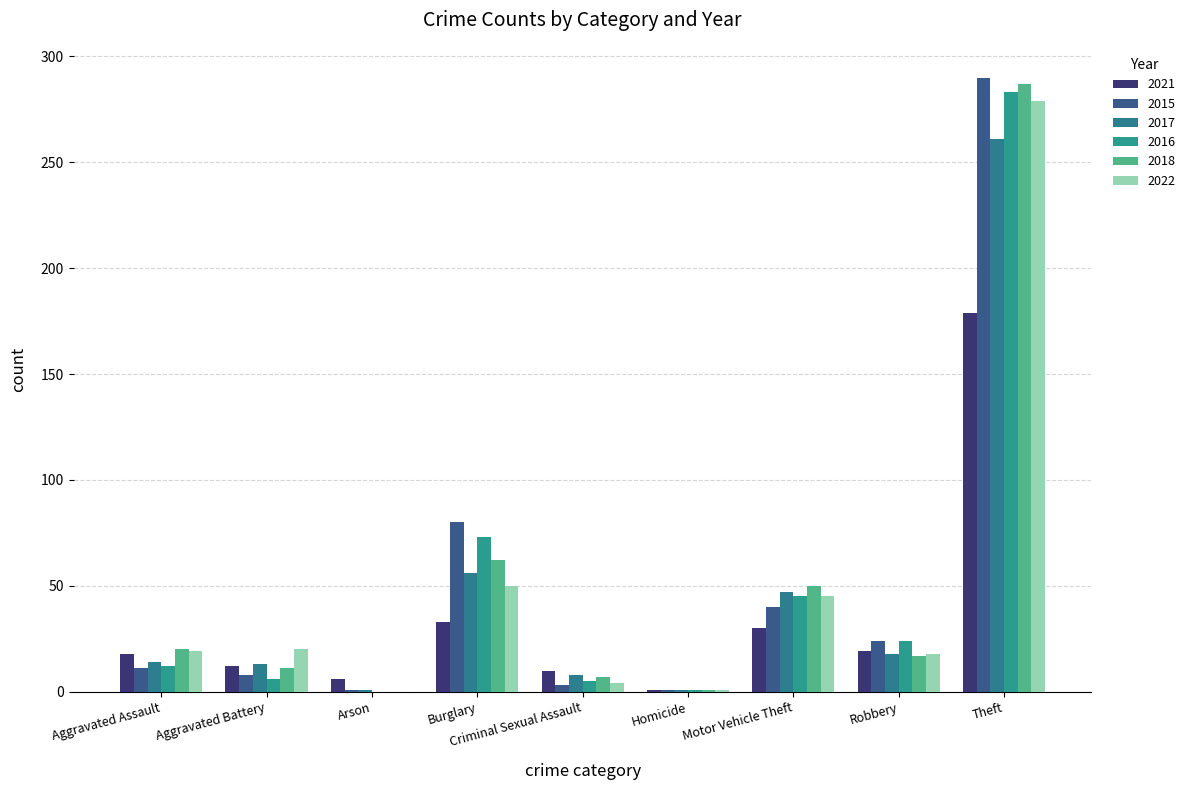

Which series has the widest spread of values?

2015